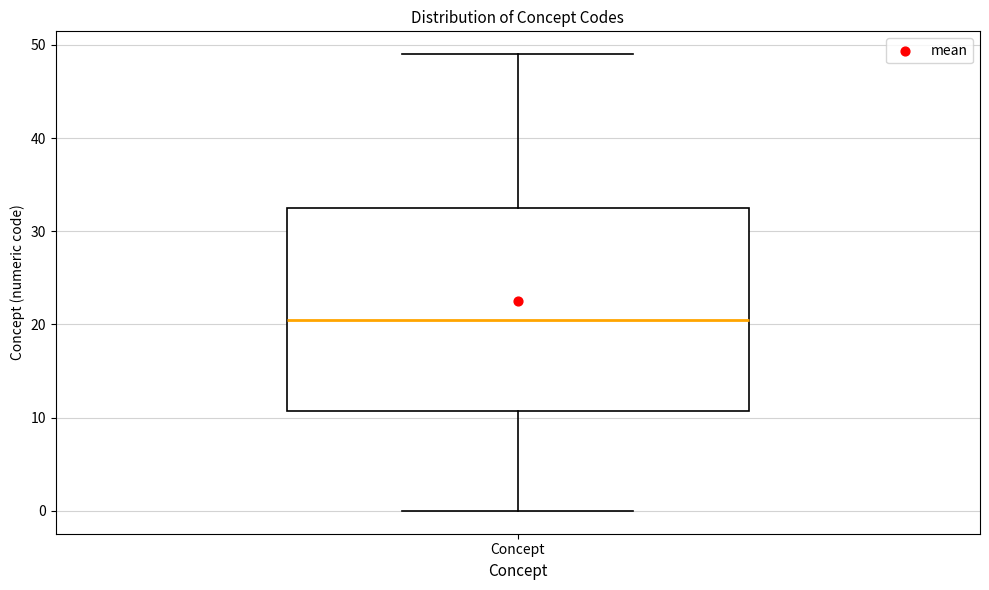

Read this box plot against the y-axis: the position of the median line, the range covered by the box, and the ends of both whiskers. The values are not printed on the chart, so give them approximately, as read against the axis.

median 21, box 11 to 33, whiskers 0 to 49